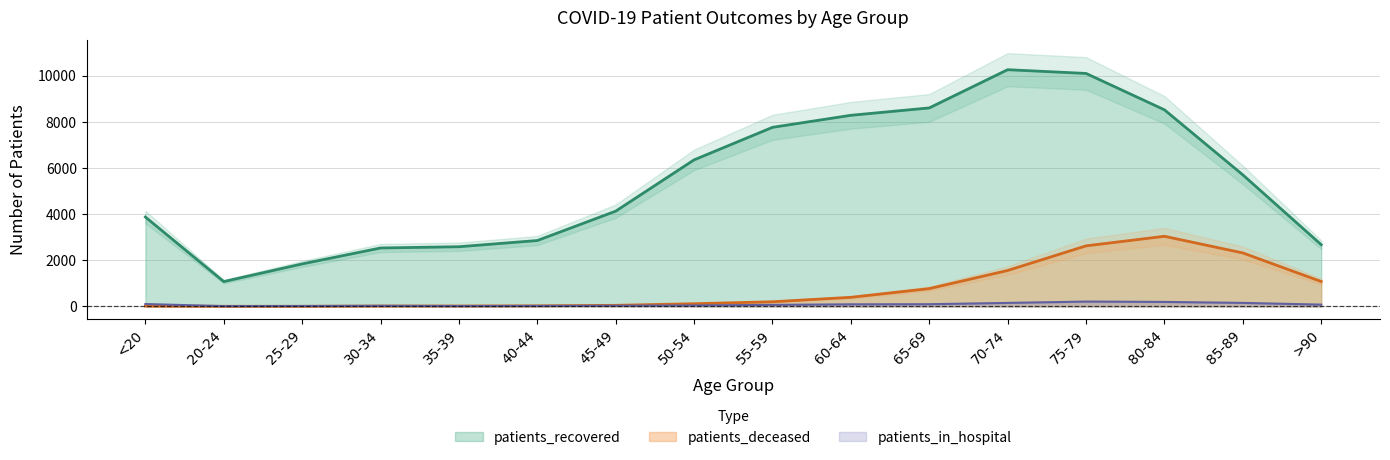

How many categories are shown in the chart?

16